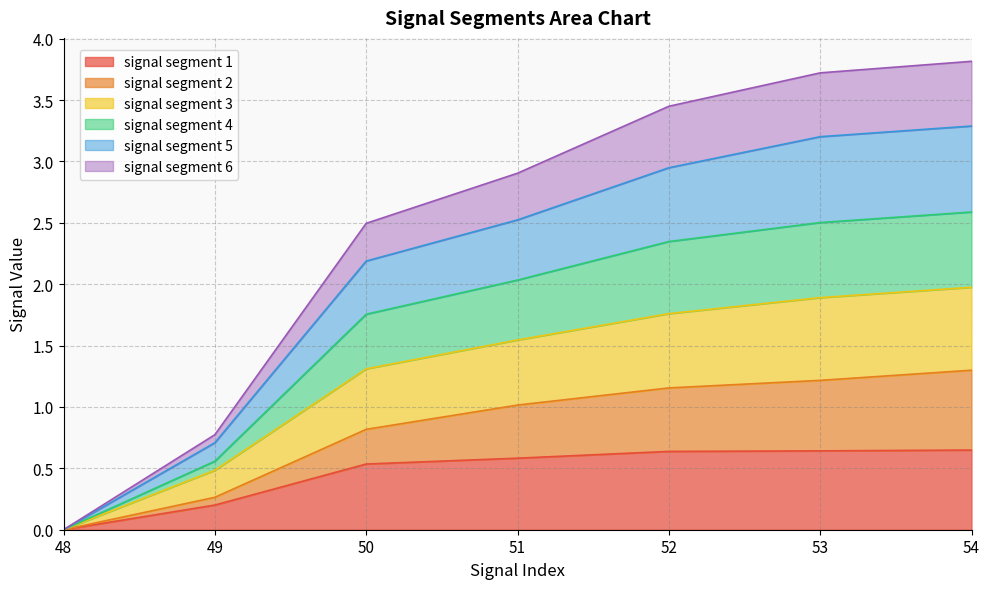

What are all the series names shown in the legend?

signal segment 1, signal segment 2, signal segment 3, signal segment 4, signal segment 5, signal segment 6